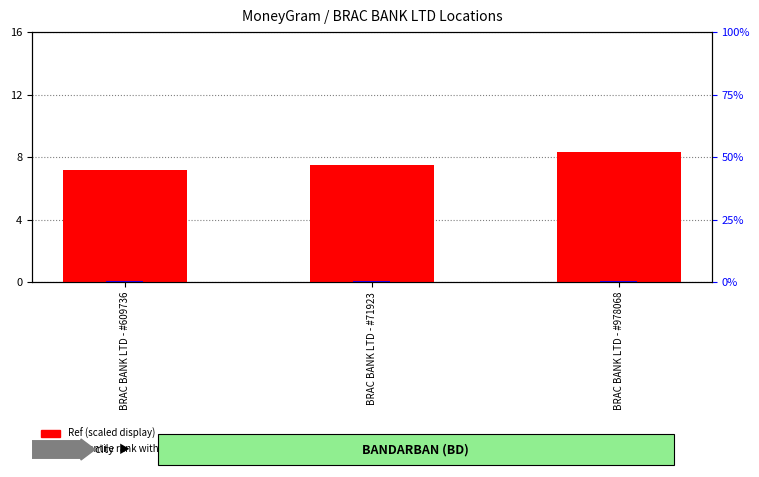

How many bars are there in each group?

2